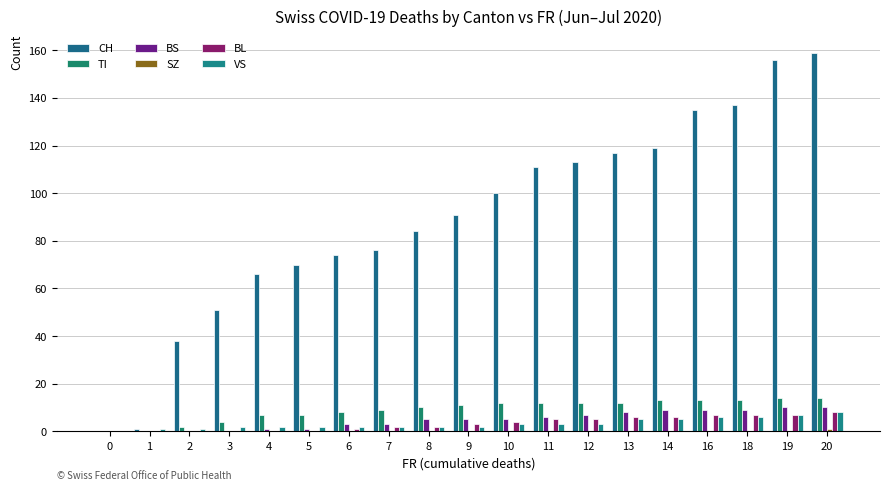

Count the number of data series in this chart.

6